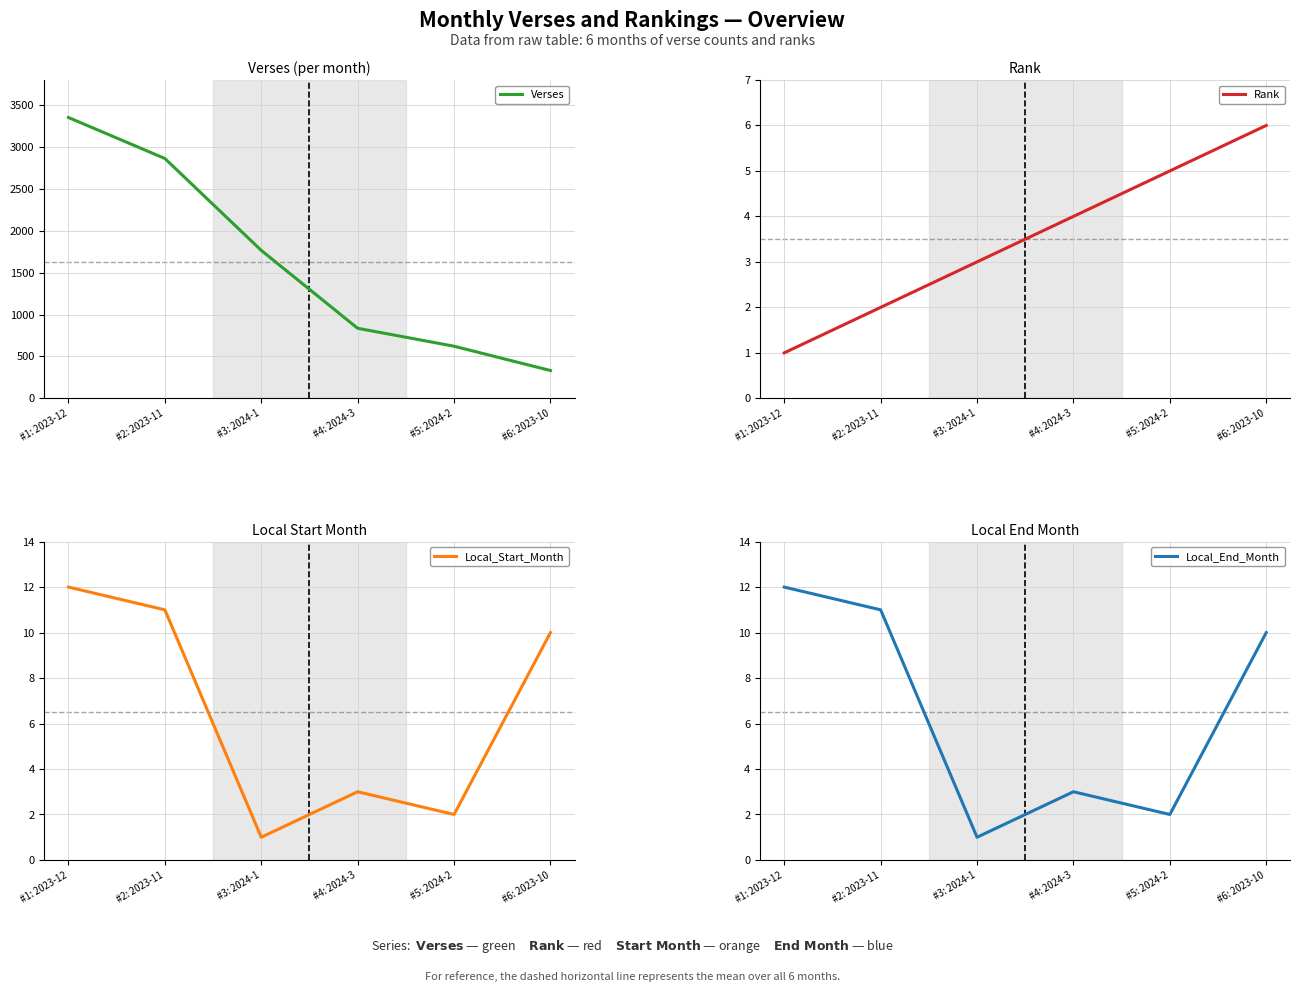

At which label is Verses closest to 1842?

#3: 2024-1